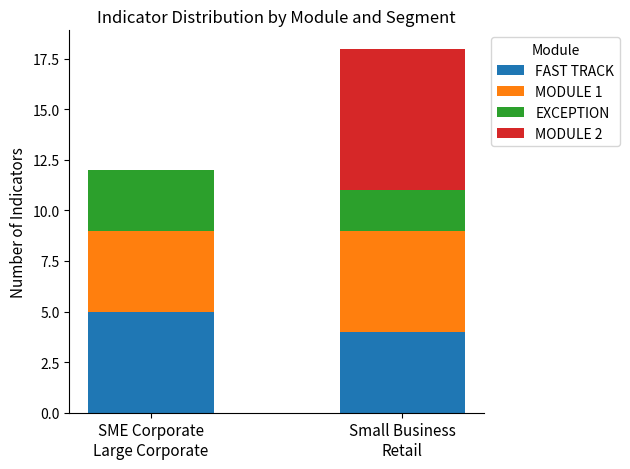

What is the highest value of the FAST TRACK series?

5